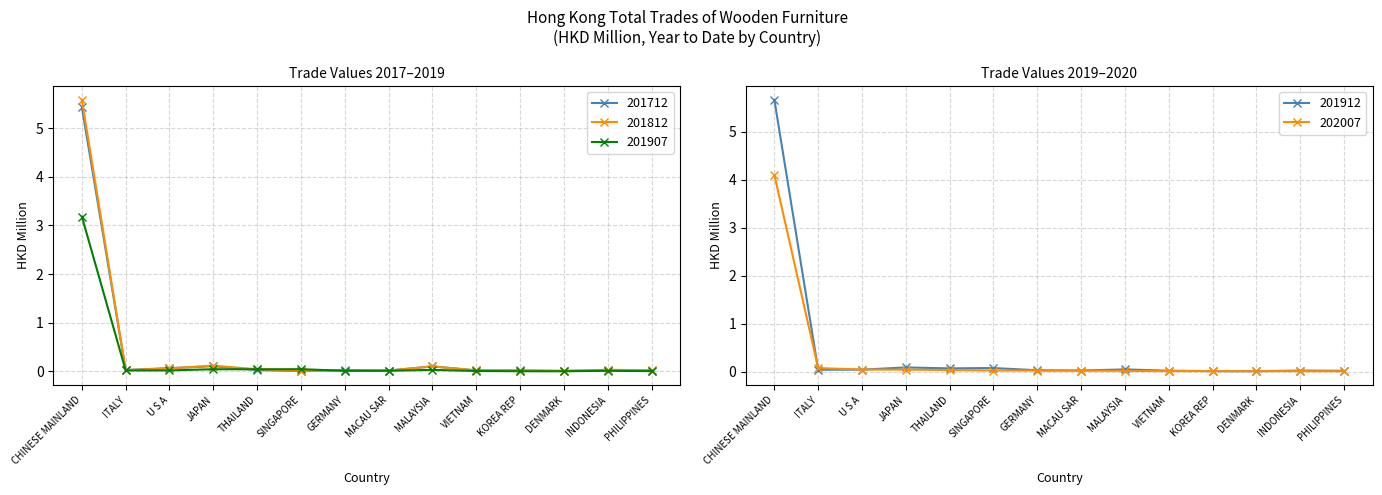

Count the number of data series in this chart.

5